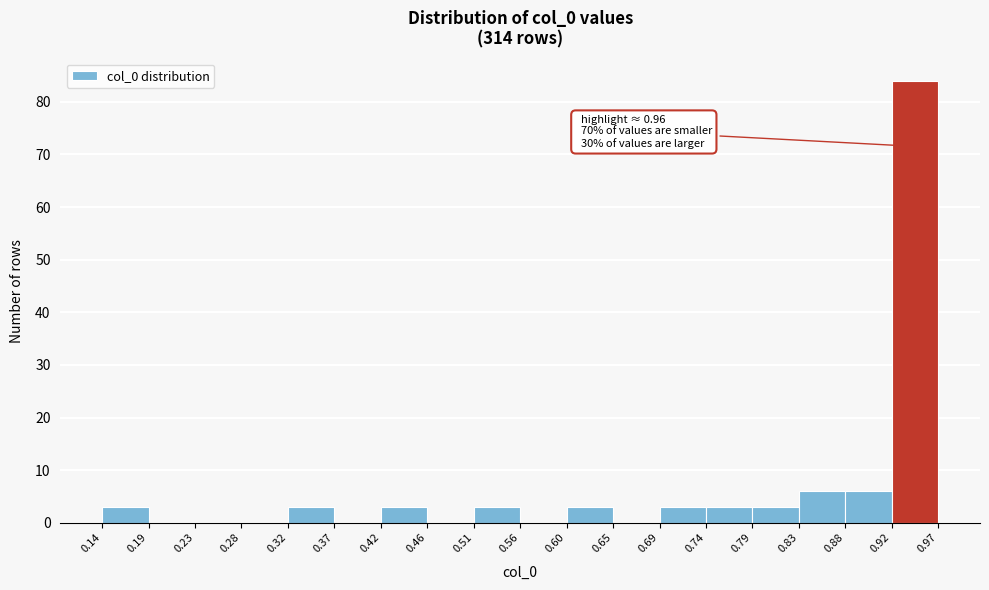

Over which range of the x-axis is the bar tallest?

0.92 to 0.97